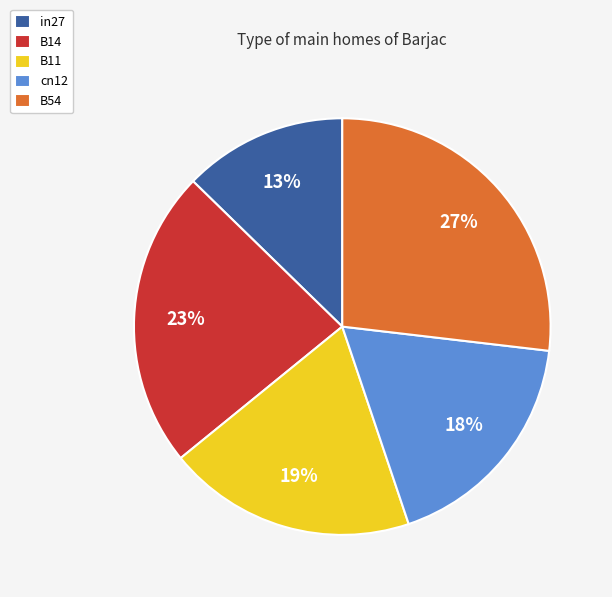

Is the sum of B11 and B14 greater than half?

No